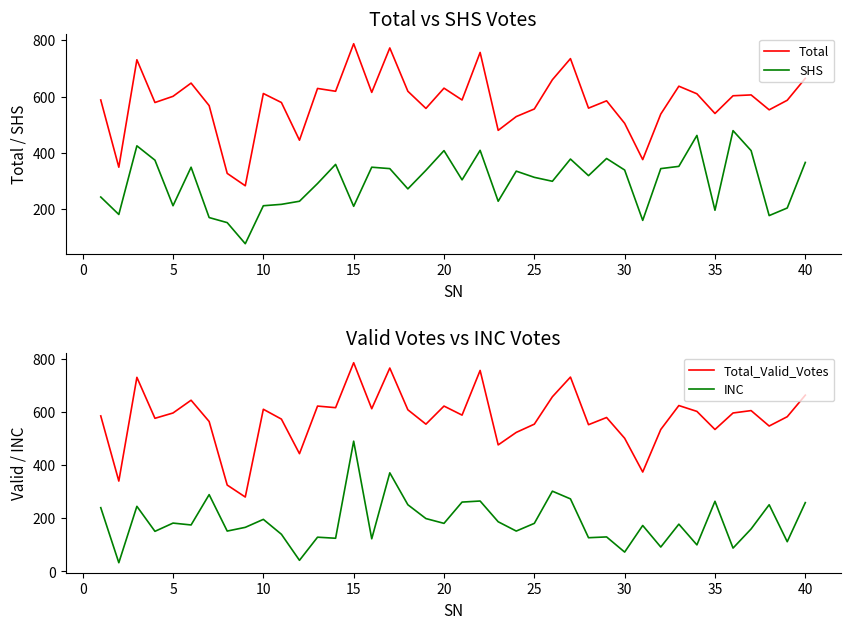

How many lines are shown in the chart?

4